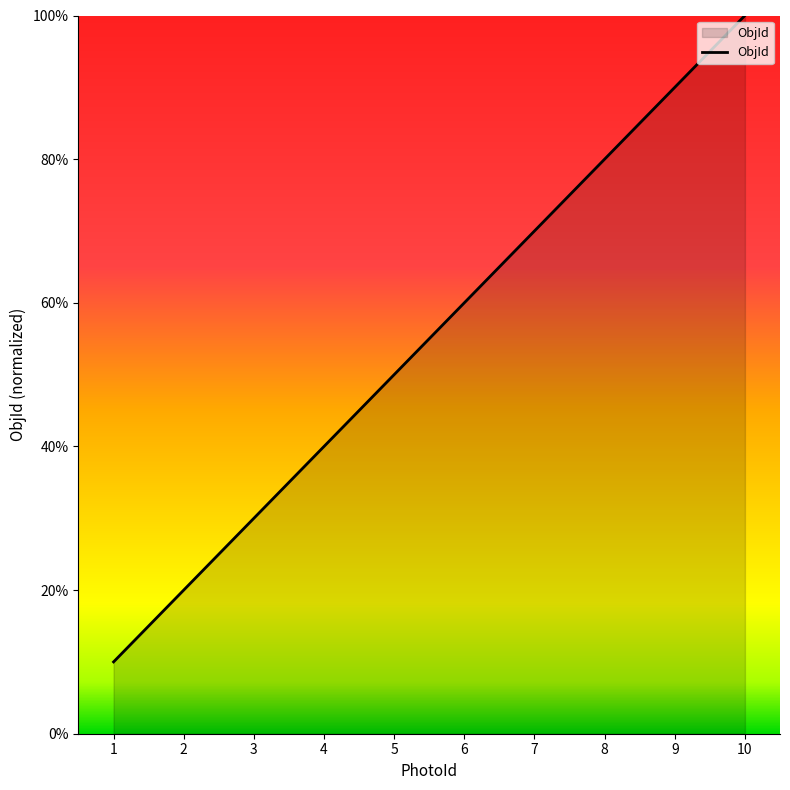

Does the chart have visible grid lines?

No